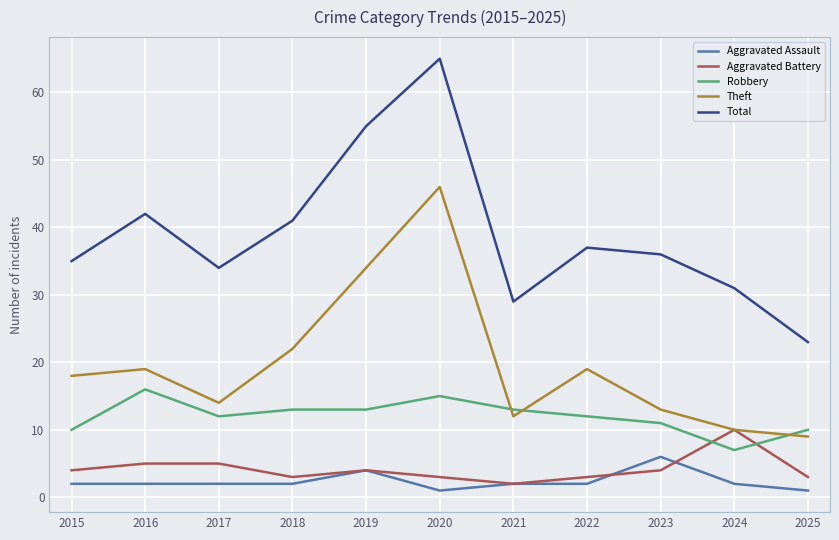

At which category is the sum across all series the highest?

2020